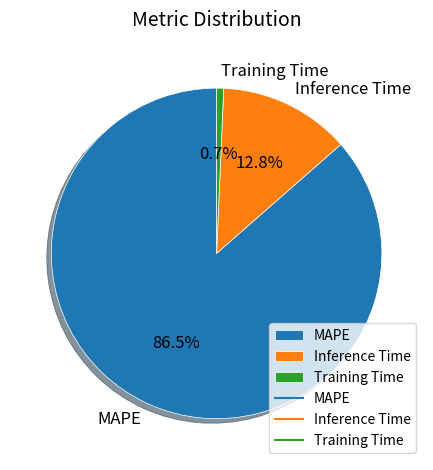

How much of the chart is everything except Inference Time?

87.2%